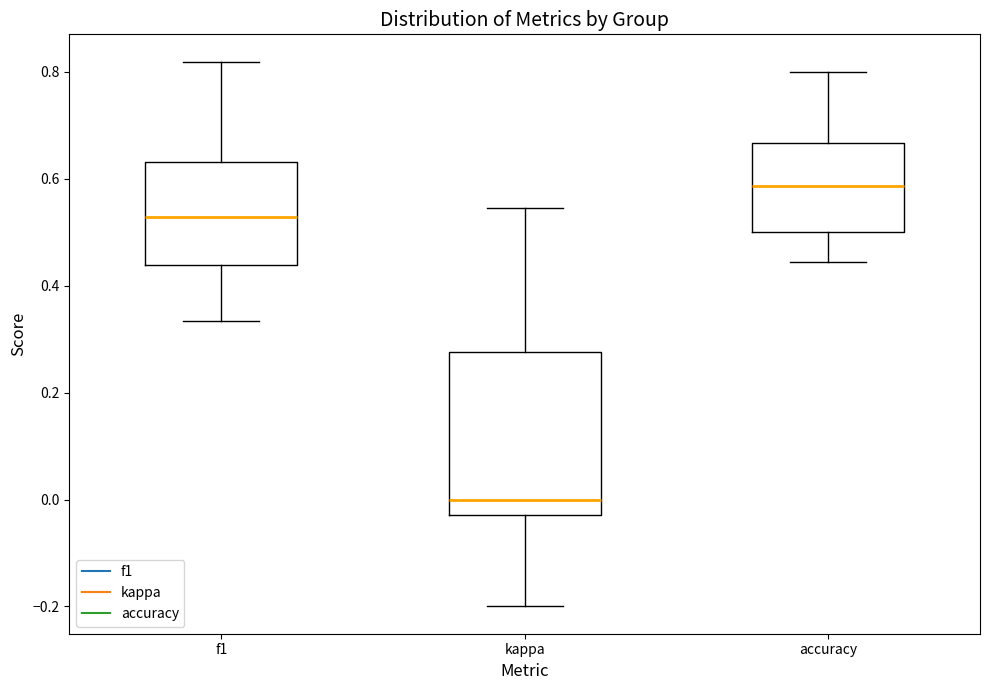

Which box's median line is the lowest?

kappa